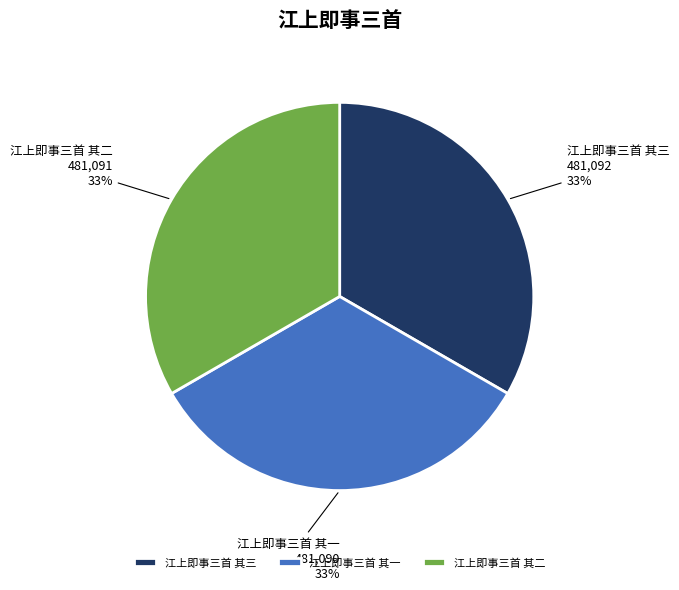

What is the ratio of the value at 江上即事三首 其二 to the value at 江上即事三首 其一?

1.0